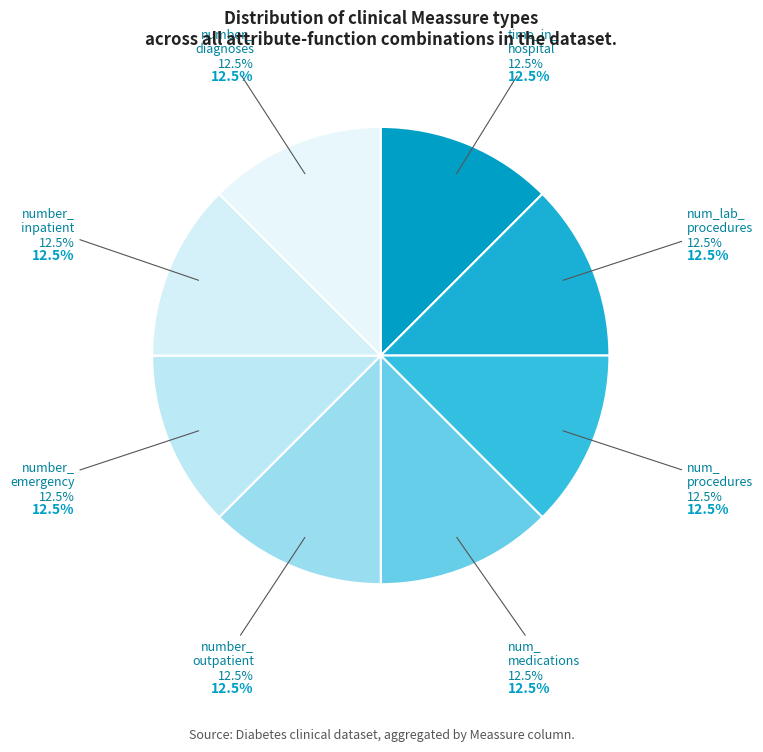

Which category has the smallest portion of the pie?

num_lab_procedures